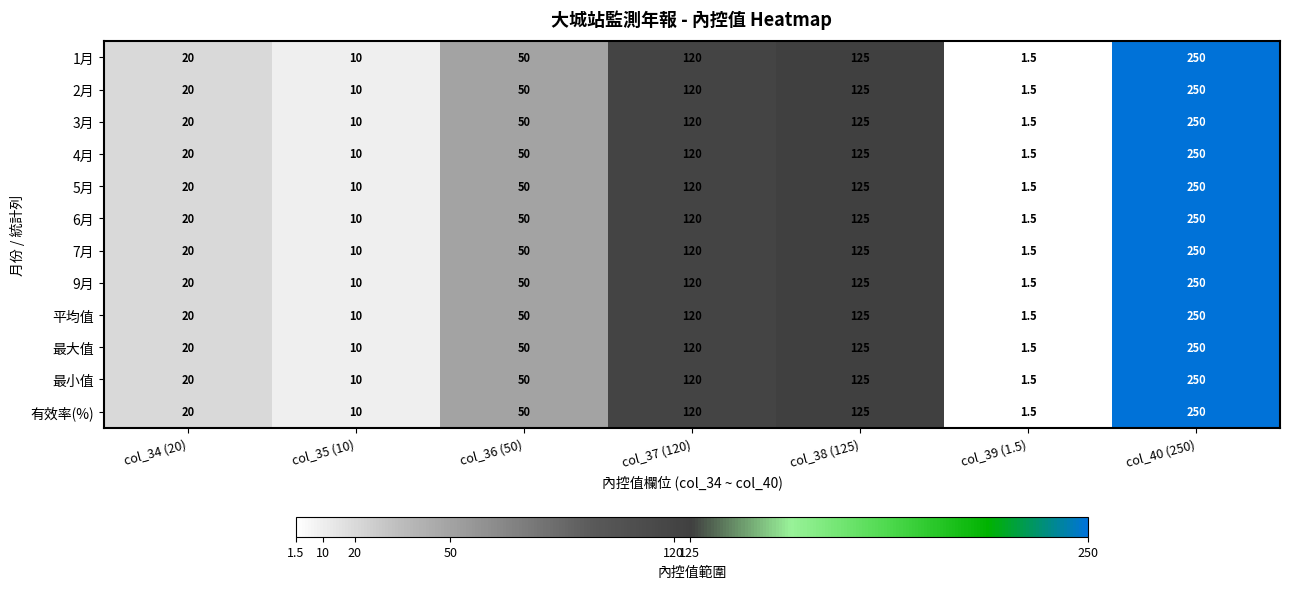

True or false: 1月 has a value of 1.5 at col_39 (1.5).

True